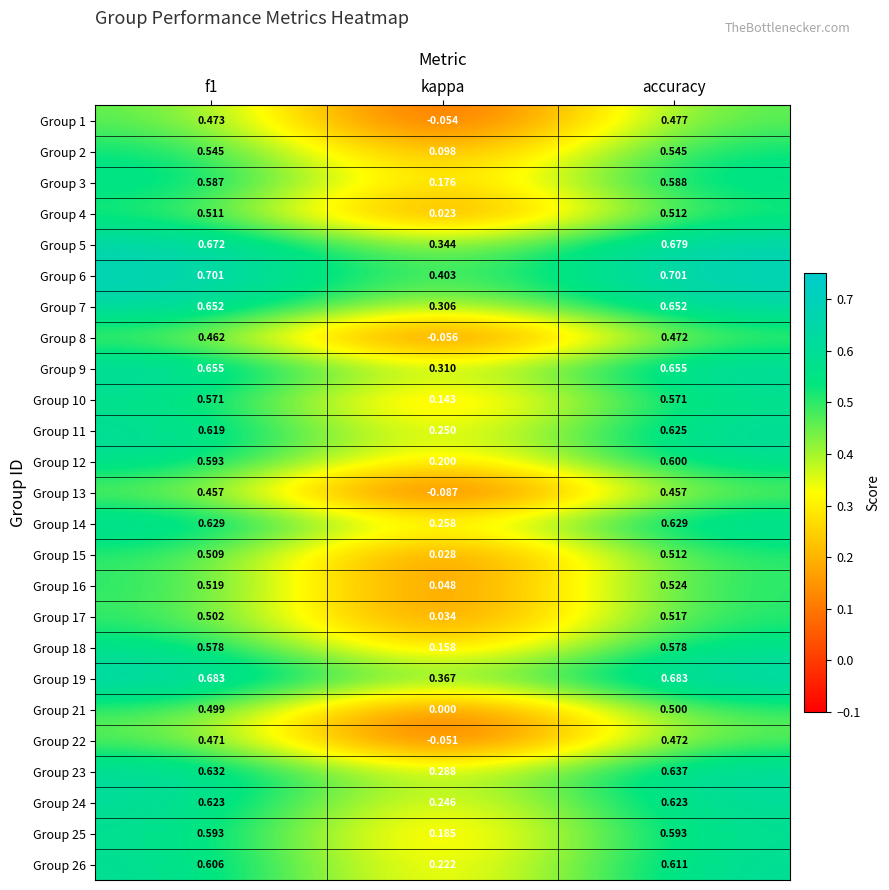

How many series are shown in this chart?

25